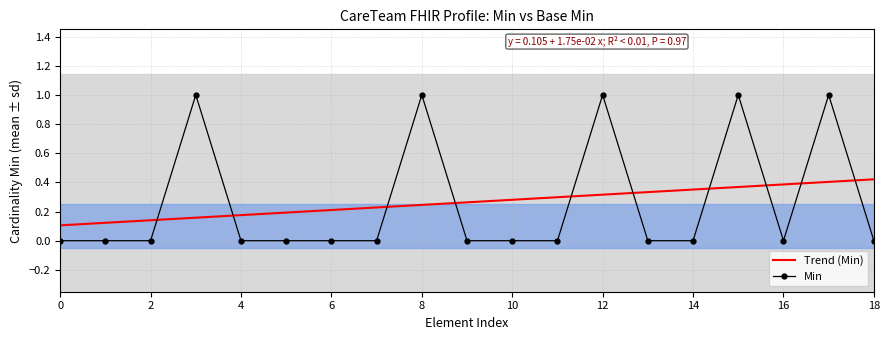

What is the highest value of the Min series?

1.0